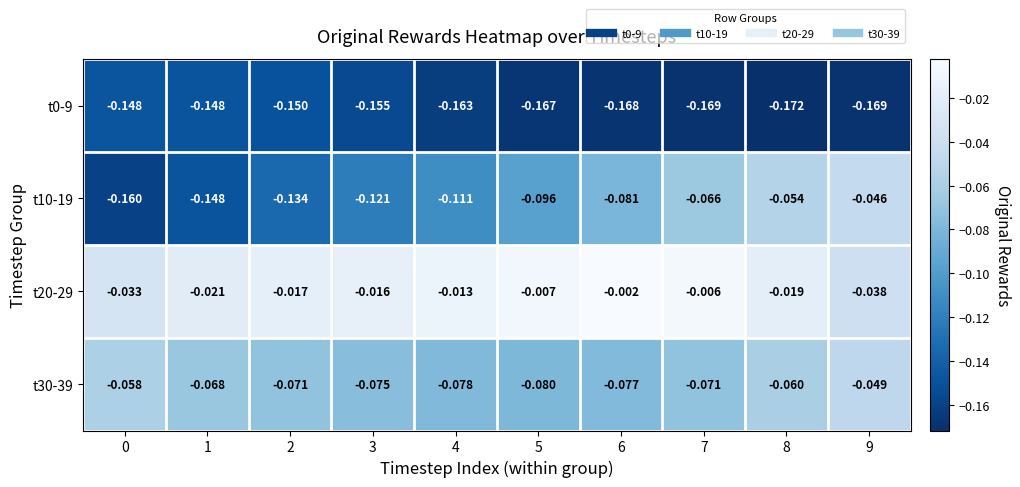

Which category has the lowest value across all series?

8